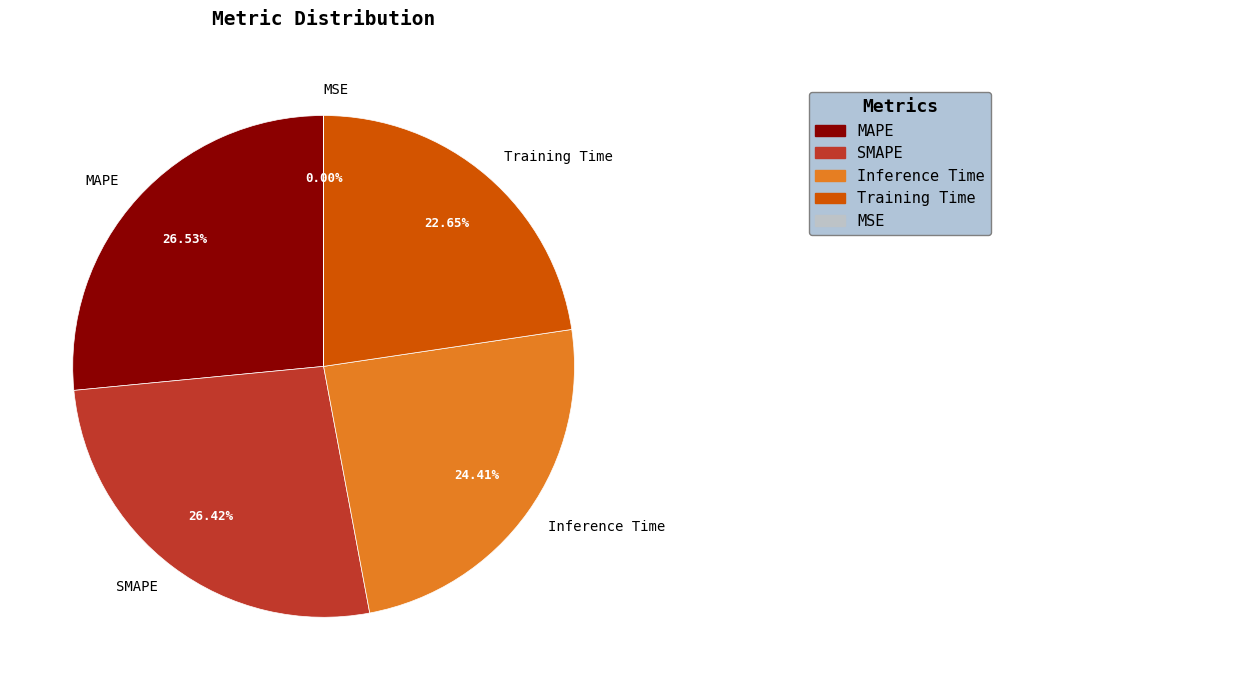

Does SMAPE account for over 50% of the chart?

No